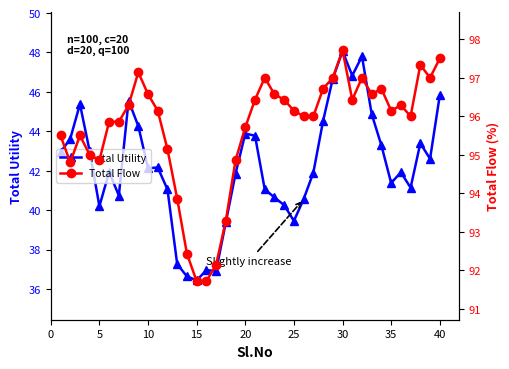

Rank the series by their maximum value, from lowest to highest.

Total Utility, Total Flow